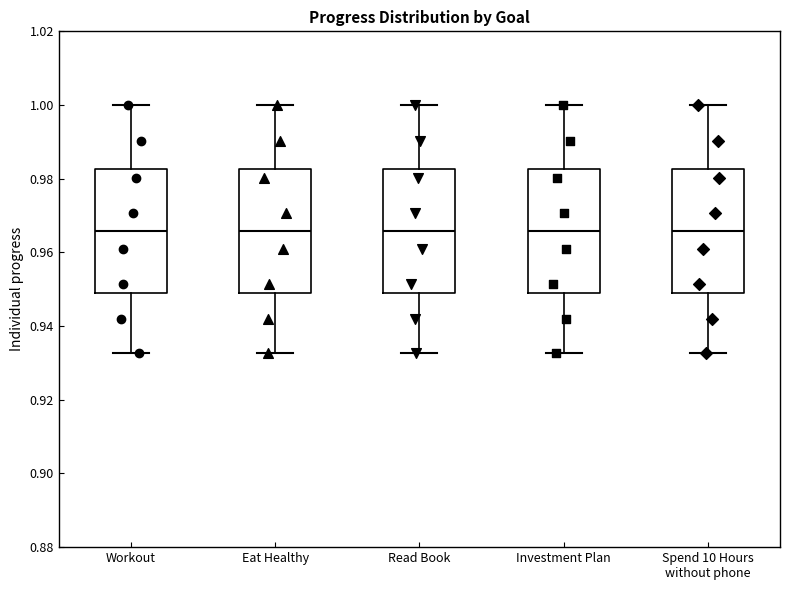

Where does the upper whisker of the box for Spend 10 Hours without phone end on the y-axis? The values are not printed on the chart, so give them approximately, as read against the axis.

1.000